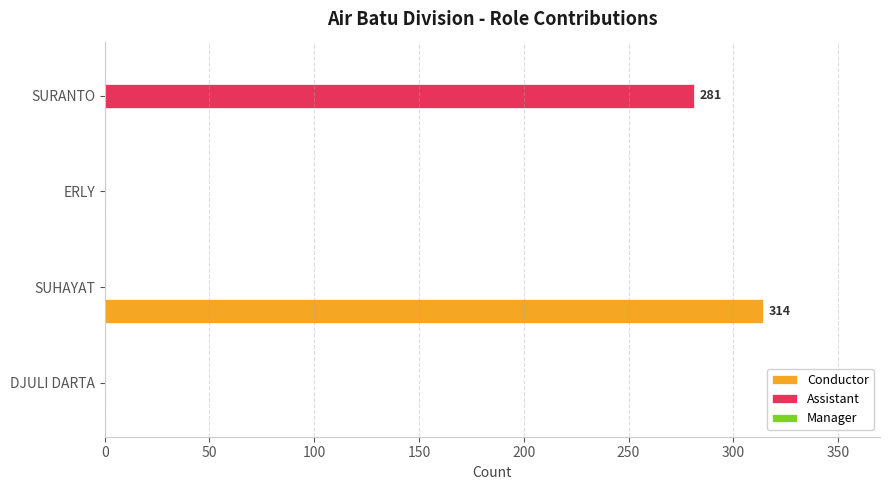

What is the maximum value shown in the chart?

314